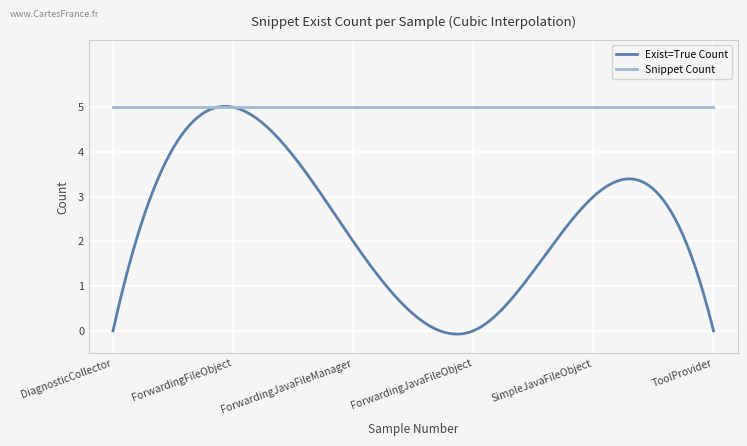

Does the chart have visible grid lines?

Yes